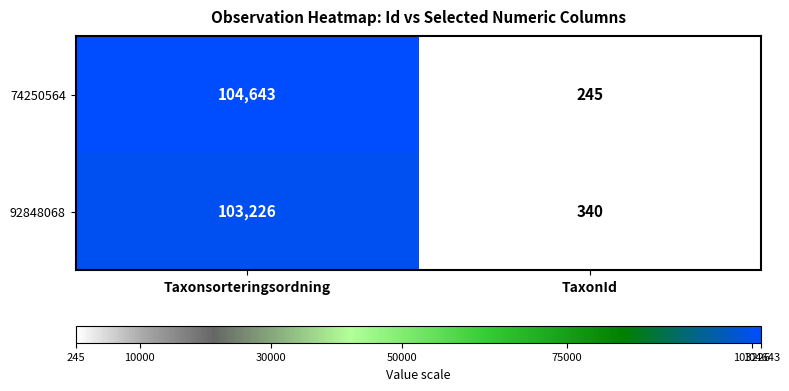

What is the difference between the maximum and minimum values in the 92848068 series?

102886